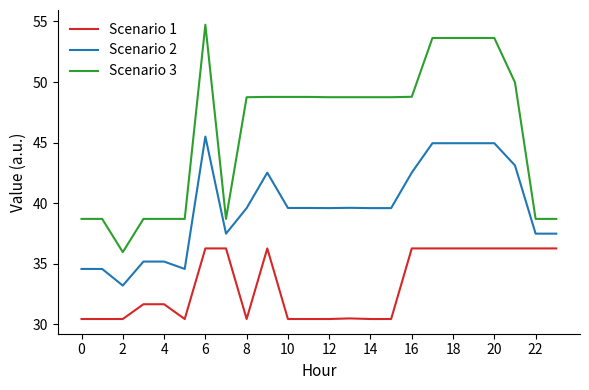

True or false: Scenario 3 and Scenario 2 cross at least once.

False